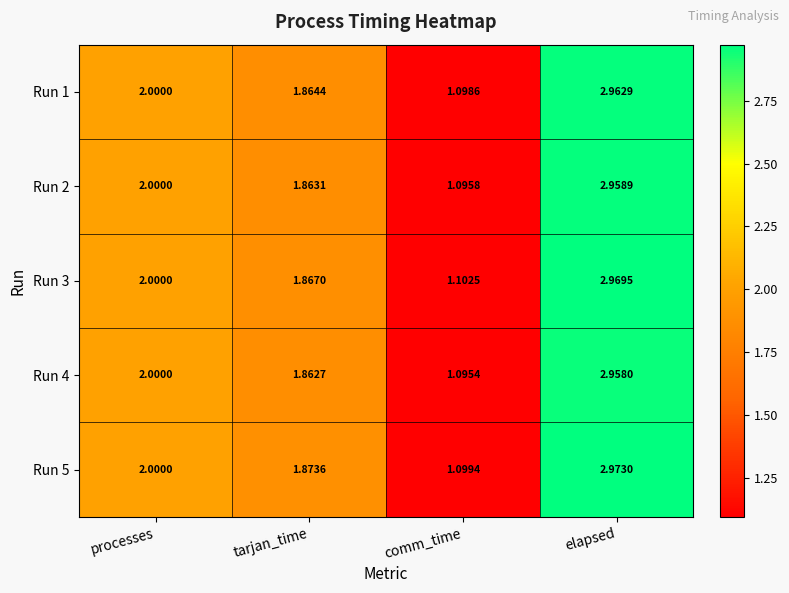

List the labels in order of Run 2 value, largest first.

elapsed, processes, tarjan_time, comm_time